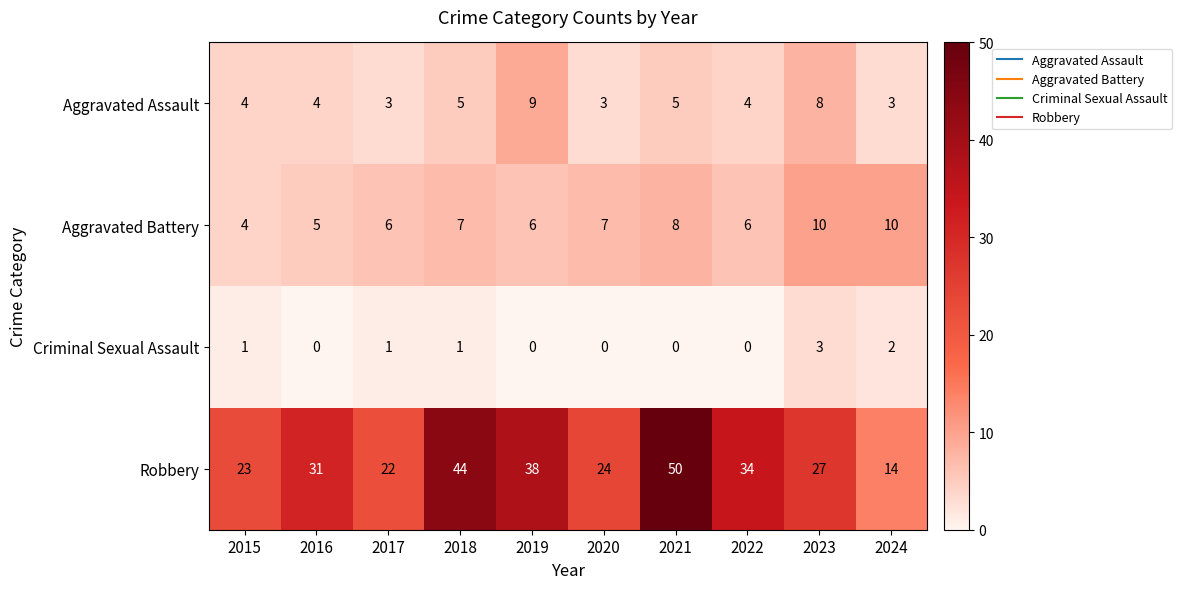

What is the difference between the maximum and minimum values in the Aggravated Assault series?

6